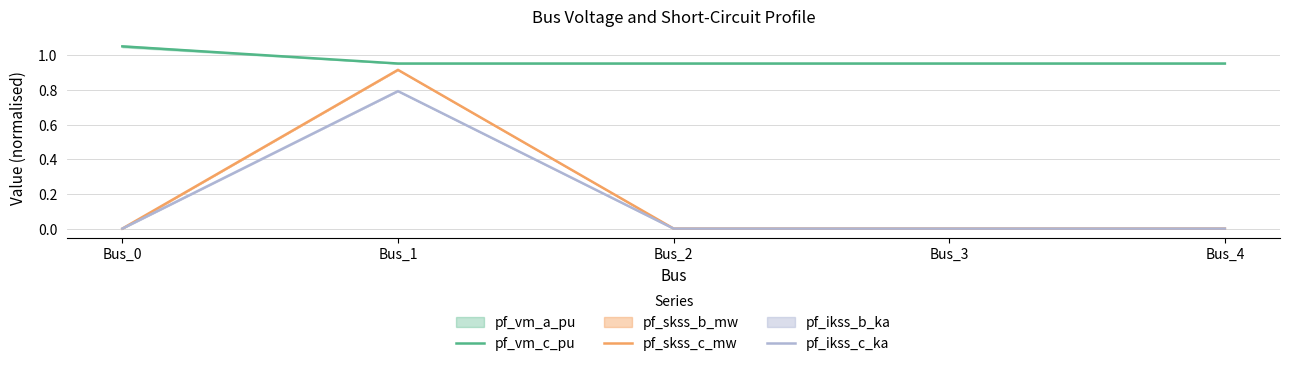

Rank the series at Bus_1 from lowest to highest value.

pf_ikss_c_ka, pf_skss_c_mw, pf_vm_c_pu